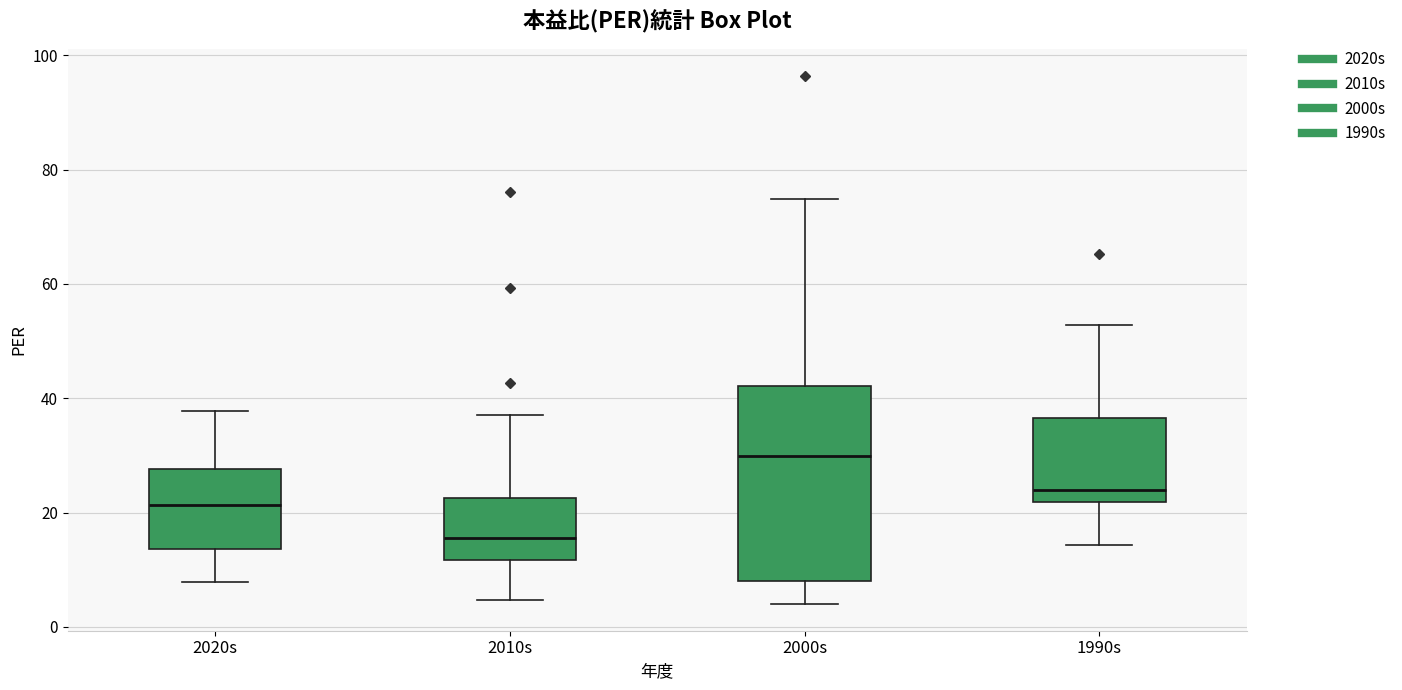

Reading left to right, transcribe this box plot: for each box, give where its median line is, the range the box spans, and where its two whiskers end, as read against the y-axis. The values are not printed on the chart, so give them approximately, as read against the axis.

2020s: median 22, box 14 to 28, whiskers 8 to 38
2010s: median 16, box 12 to 22, whiskers 4 to 38
2000s: median 30, box 8 to 42, whiskers 4 to 74
1990s: median 24, box 22 to 36, whiskers 14 to 52